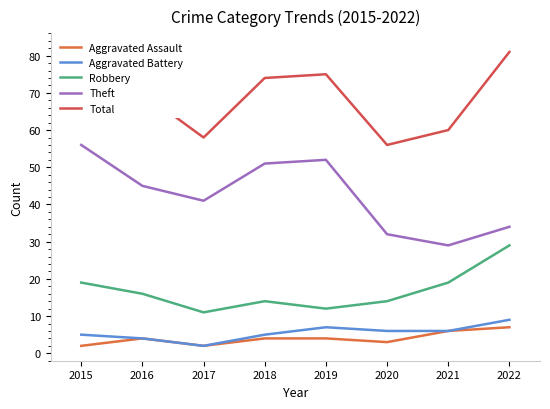

Between 2016 and 2018, which is larger?

2016